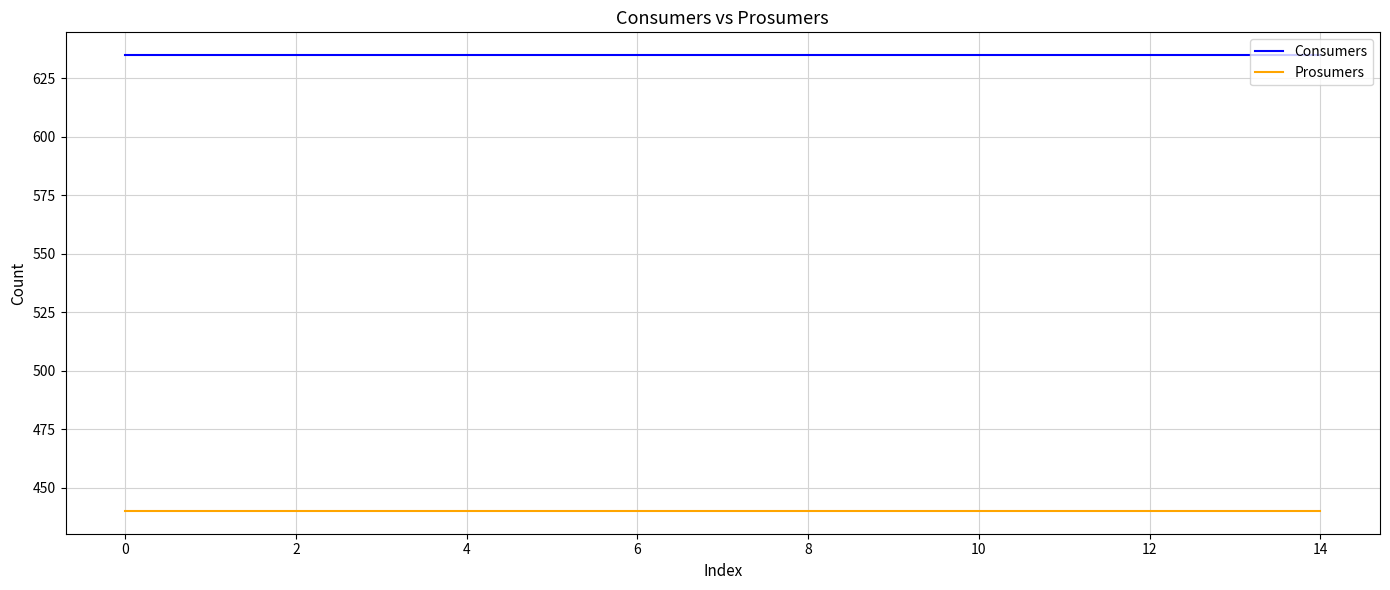

True or false: Consumers and Prosumers intersect in this chart.

False